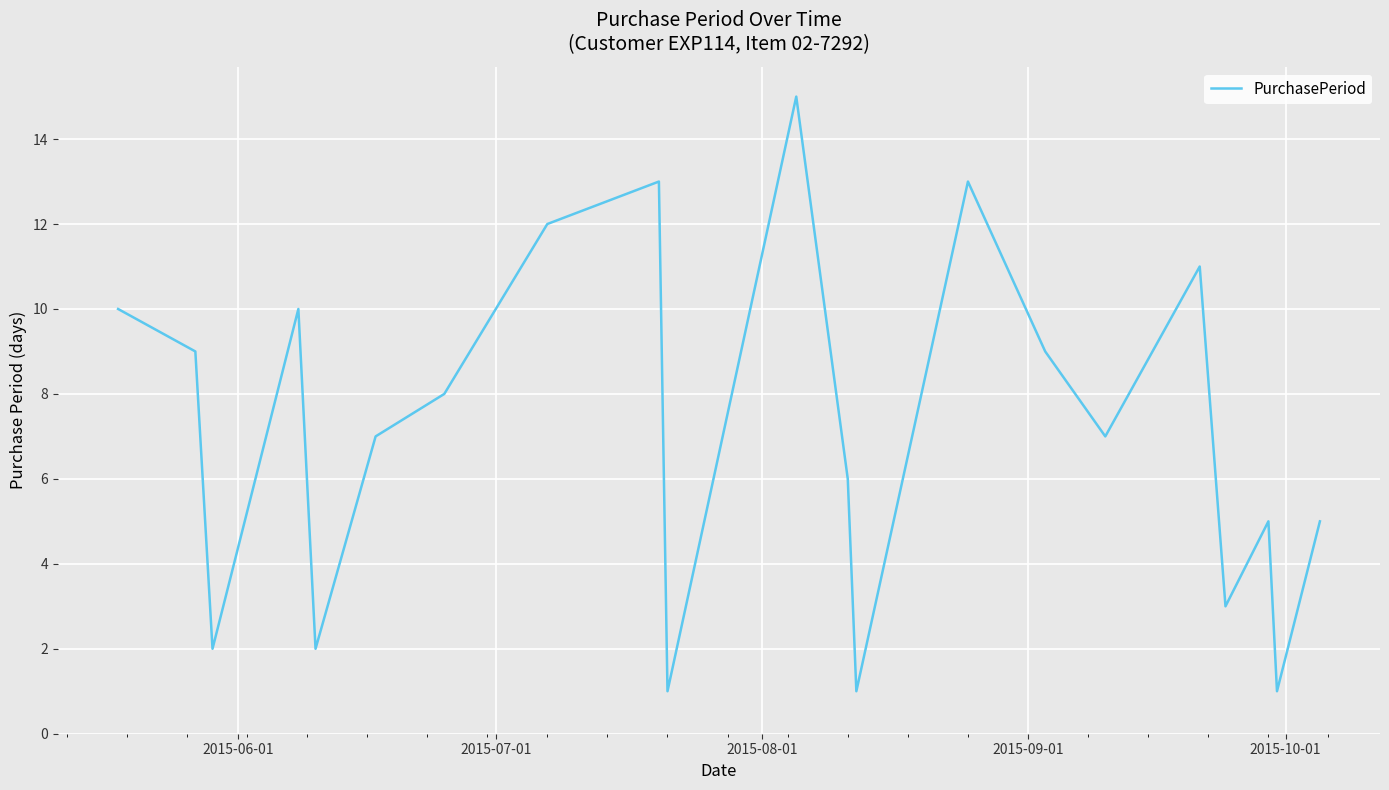

What is the greatest value displayed?

15